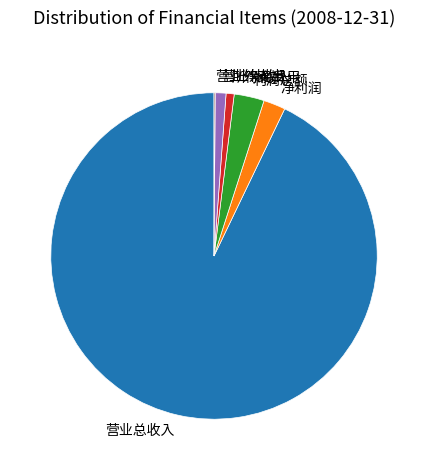

Which has a higher value, 利润总额 or 净利润?

利润总额